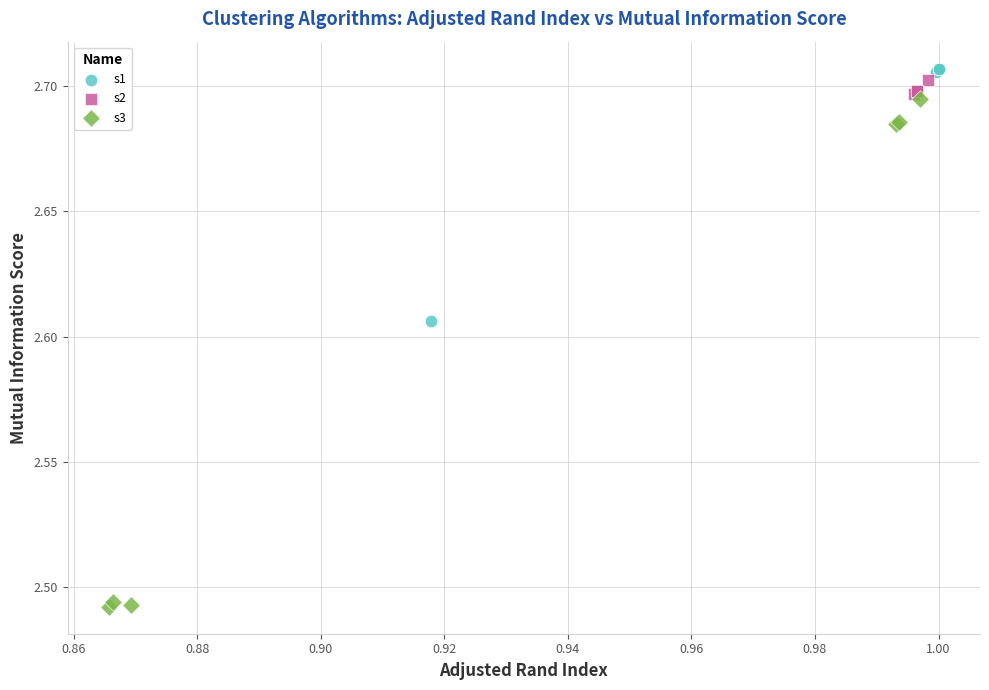

Which series reaches the minimum Y coordinate?

s3